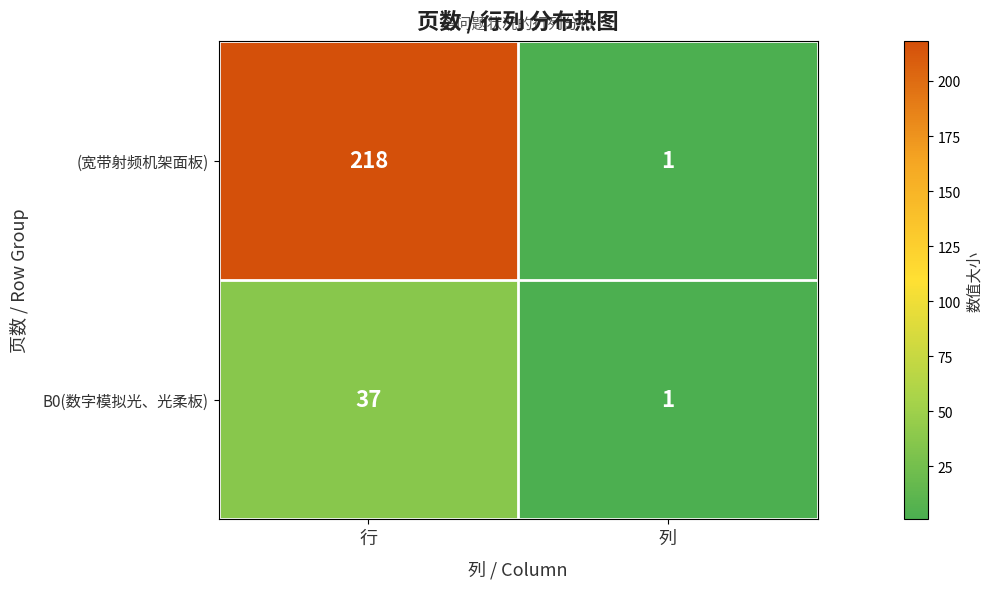

Is it true that B0(数字模拟光、光柔板) equals 37 at 行?

True